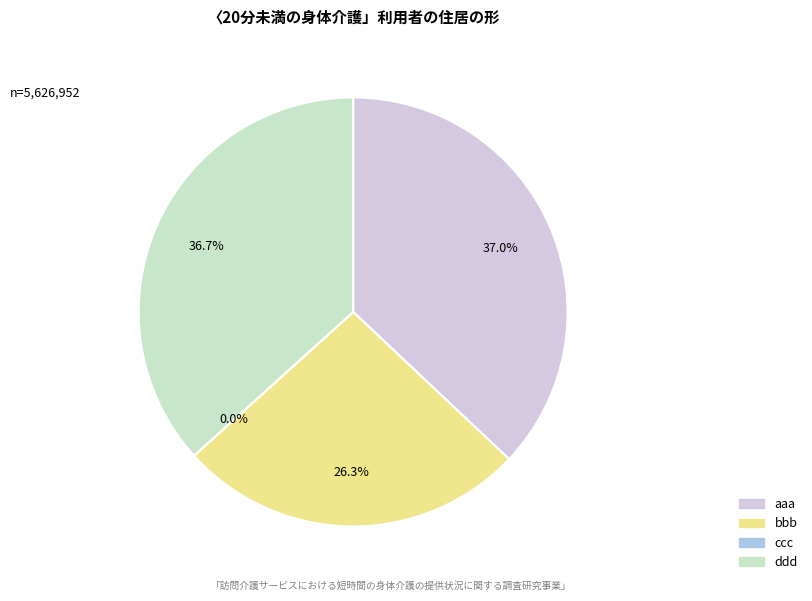

To the nearest percent, what is the difference between the largest and smallest slice percentages?

37%